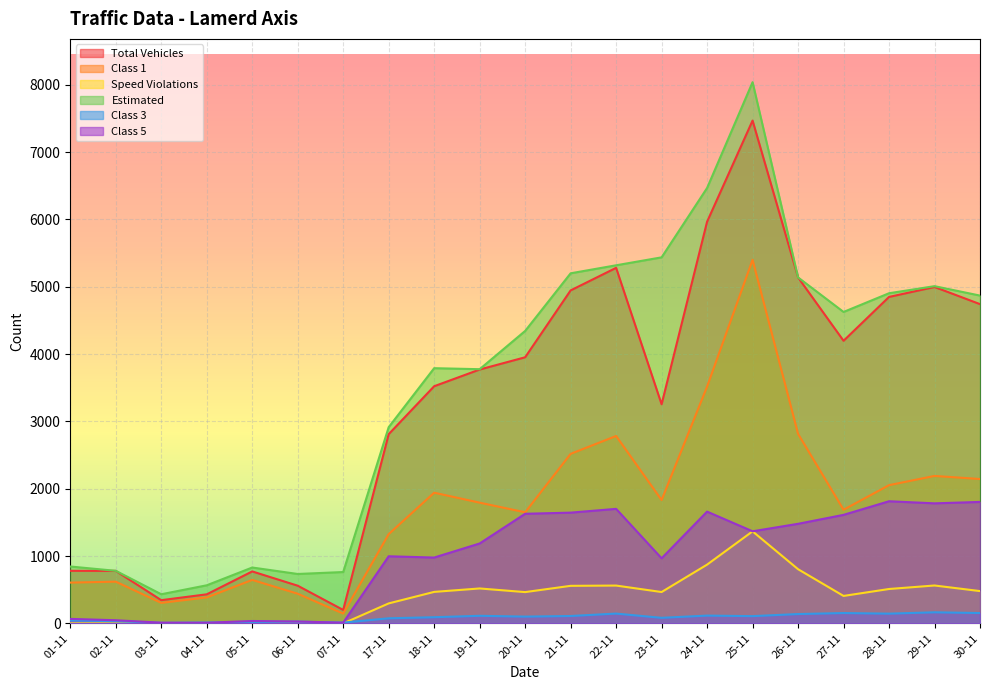

What position from the left is 01-11?

1